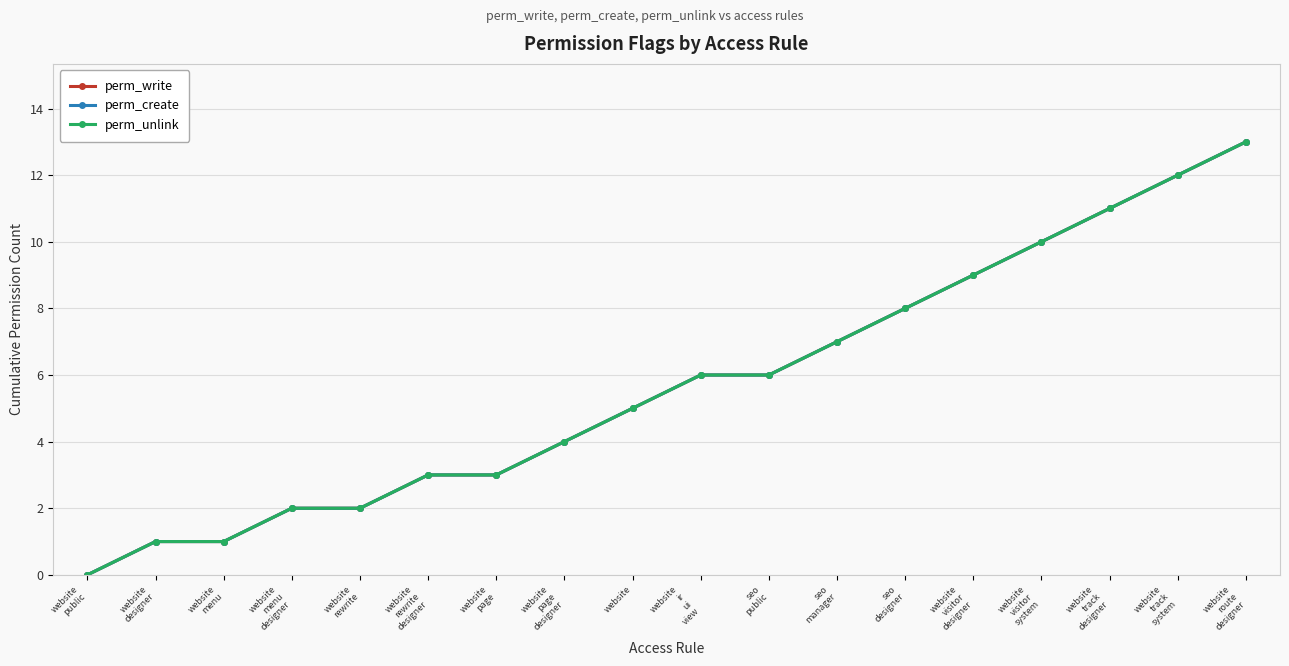

Is this an area chart (filled region under the line)?

No